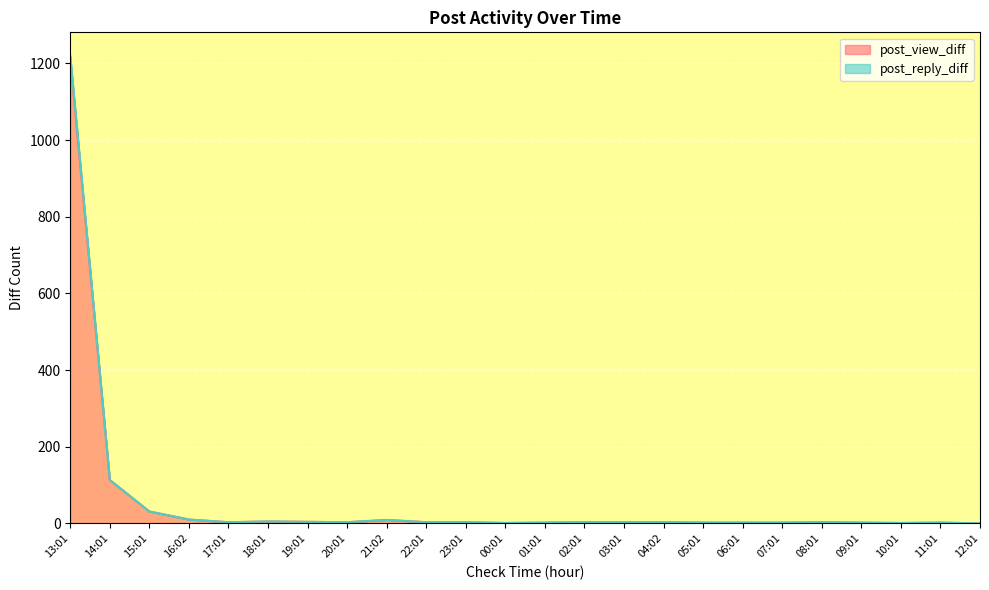

What is the highest value of the post_view_diff series?

1211